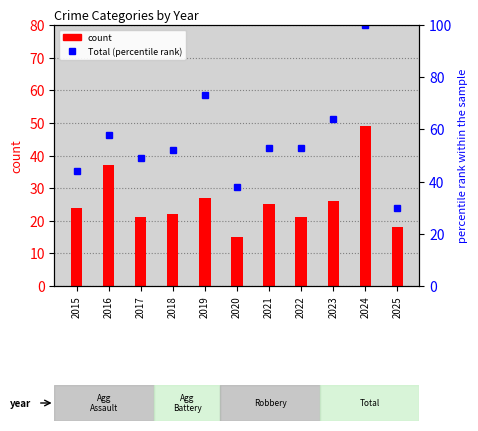

The value of Total (percentile rank) at 2015 is 24. True or false?

False